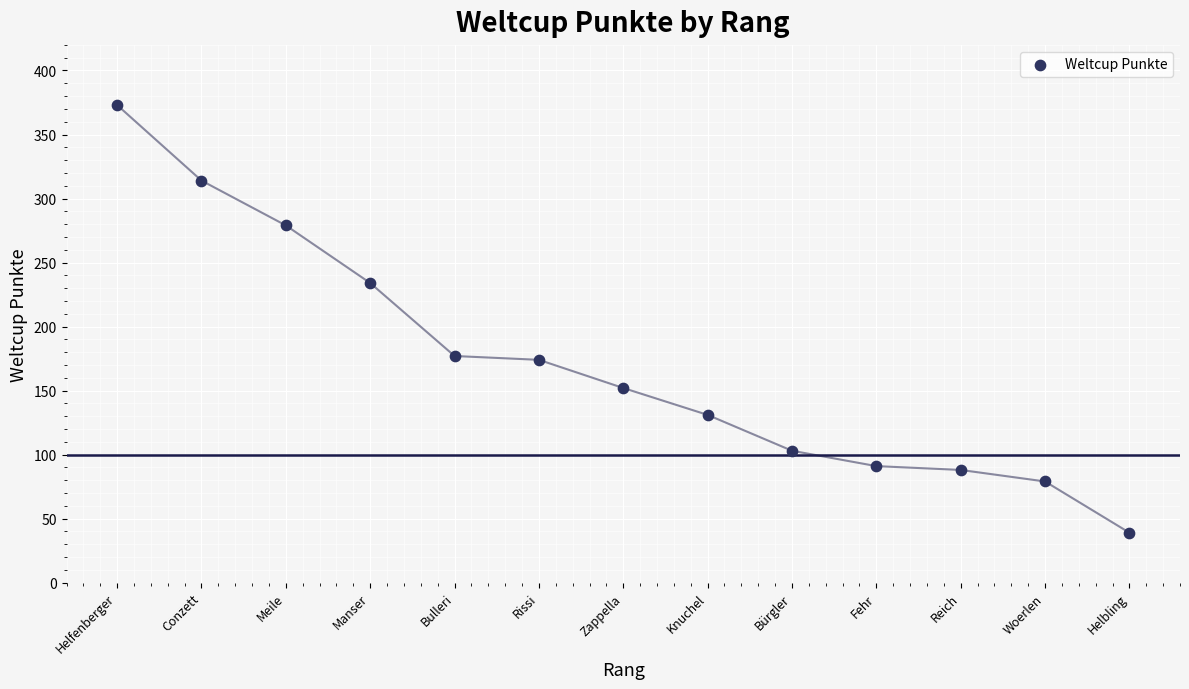

What is the range of Y values (max minus min)?

334